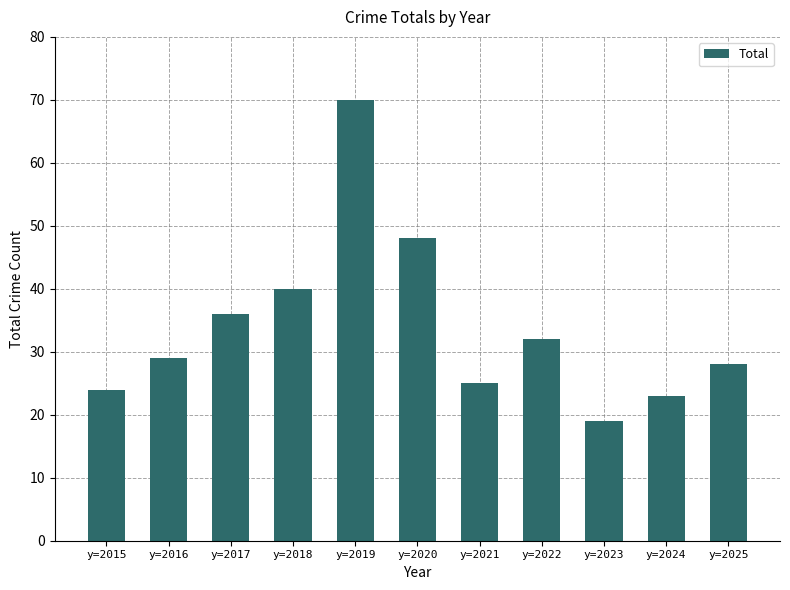

The value at y=2019 is 70. True or false?

True